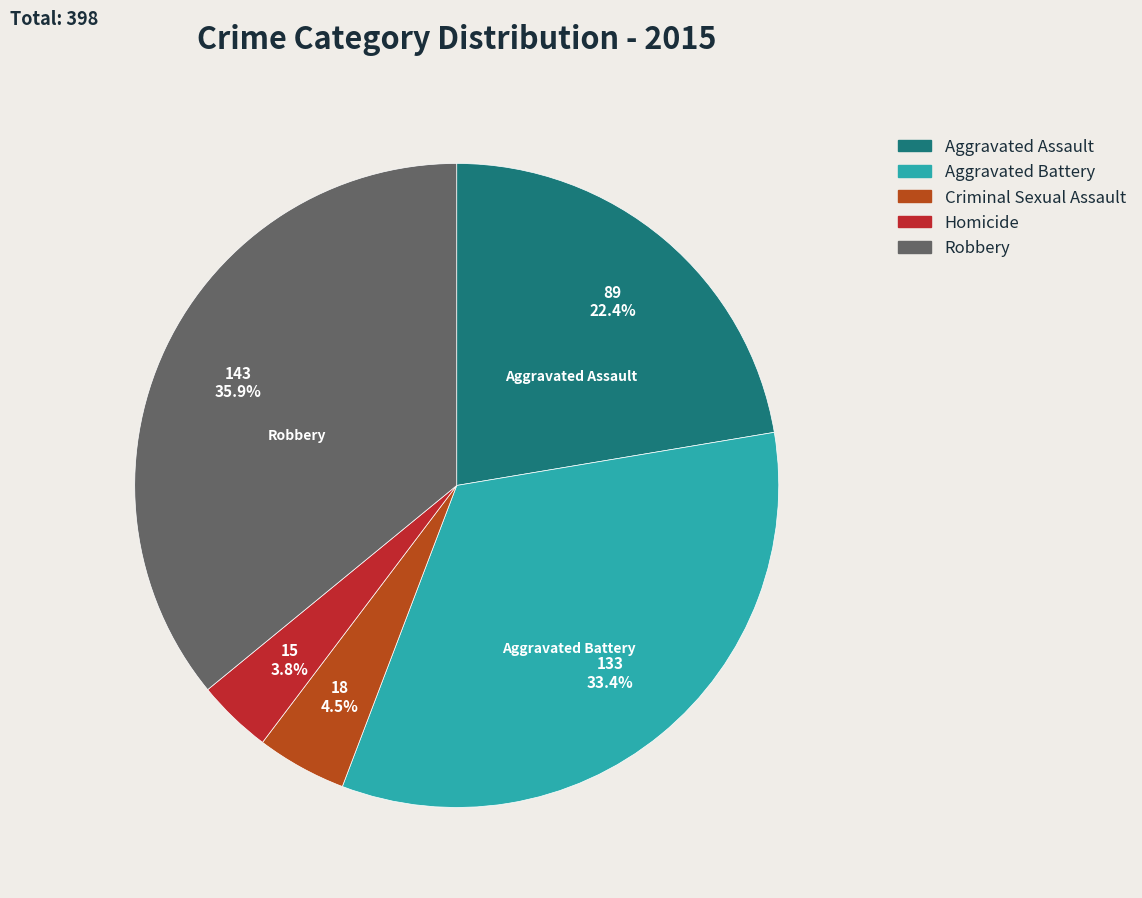

Combined, what portion of the pie is Aggravated Battery and Criminal Sexual Assault?

37.9%